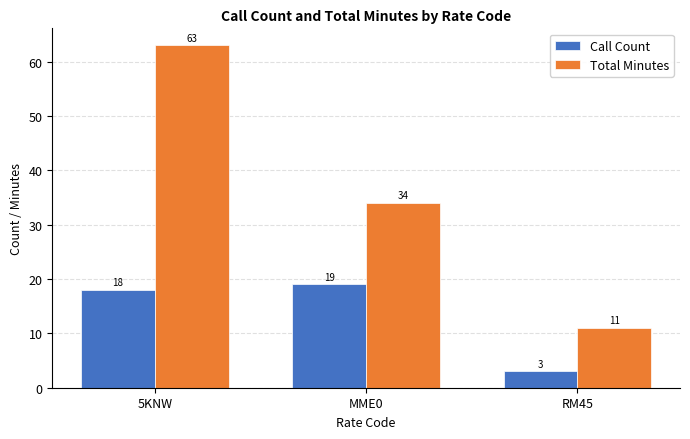

What is the highest value of the Call Count series?

19